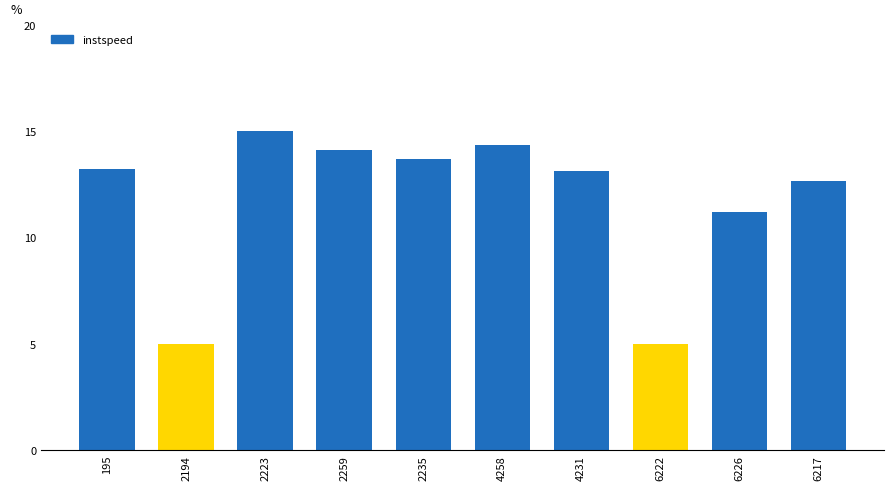

Does the chart contain stacked bars?

No